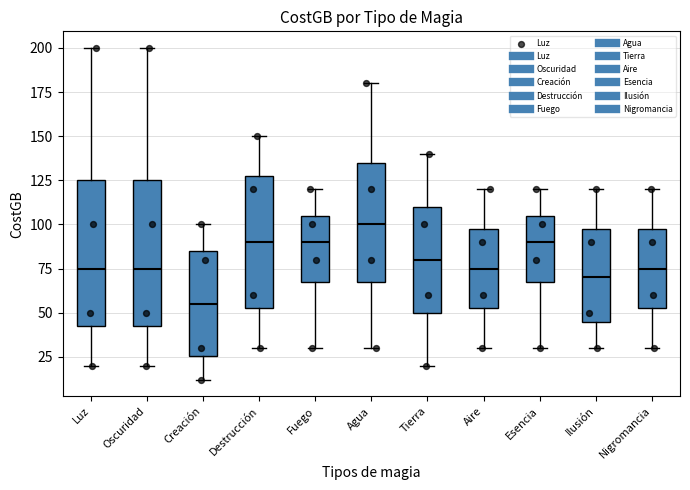

Reading left to right, transcribe this box plot: for each box, give where its median line is, the range the box spans, and where its two whiskers end, as read against the y-axis. The values are not printed on the chart, so give them approximately, as read against the axis.

Luz: median 75, box 45 to 125, whiskers 20 to 200
Oscuridad: median 75, box 45 to 125, whiskers 20 to 200
Creación: median 55, box 25 to 85, whiskers 10 to 100
Destrucción: median 90, box 55 to 130, whiskers 30 to 150
Fuego: median 90, box 70 to 105, whiskers 30 to 120
Agua: median 100, box 70 to 135, whiskers 30 to 180
Tierra: median 80, box 50 to 110, whiskers 20 to 140
Aire: median 75, box 55 to 100, whiskers 30 to 120
Esencia: median 90, box 70 to 105, whiskers 30 to 120
Ilusión: median 70, box 45 to 100, whiskers 30 to 120
Nigromancia: median 75, box 55 to 100, whiskers 30 to 120